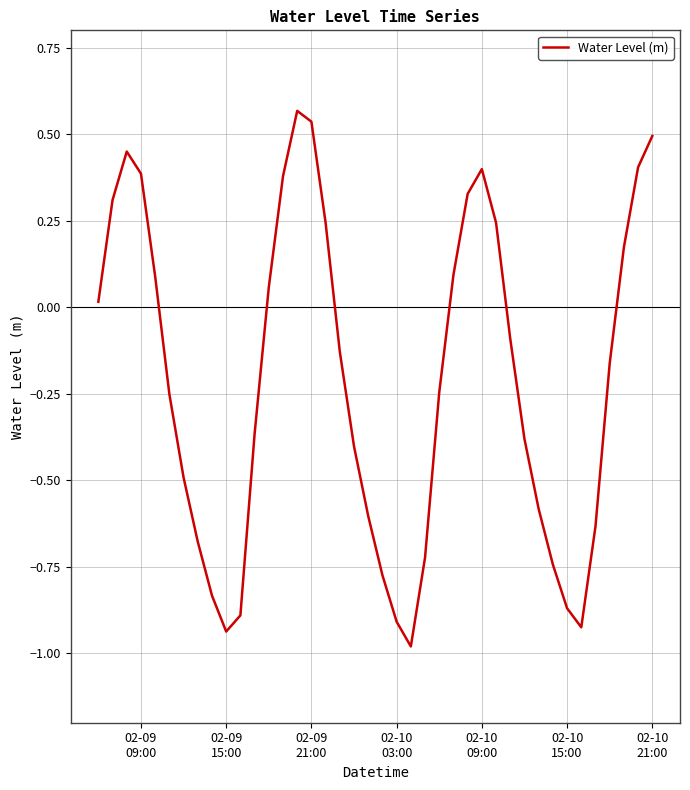

What is the difference between the maximum and minimum values?

1.5